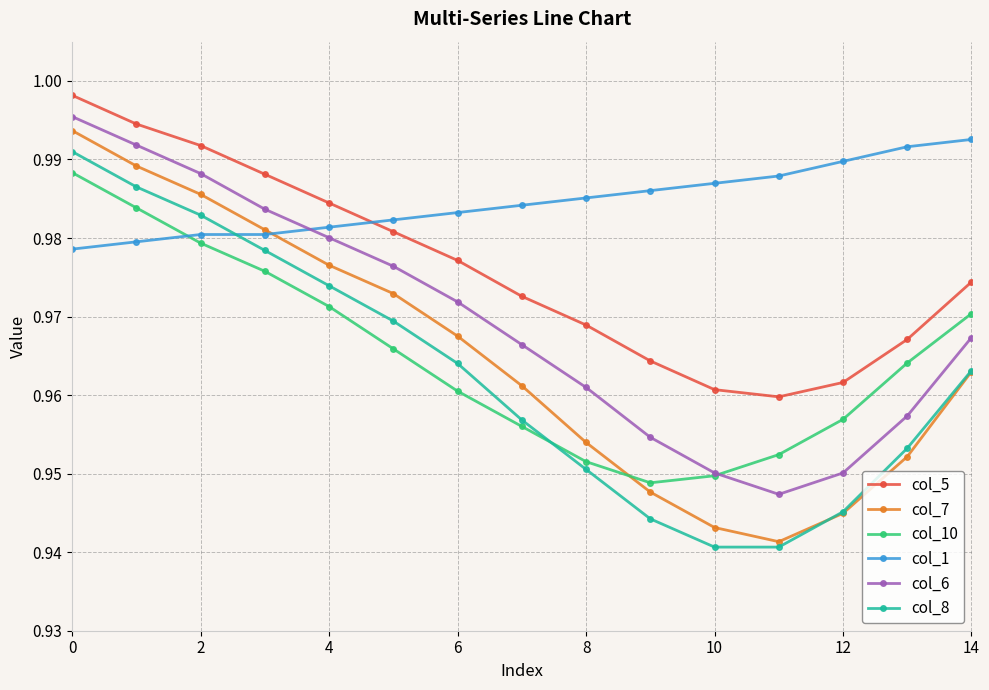

True or false: col_10 has more than 2 points higher than both neighbors.

False